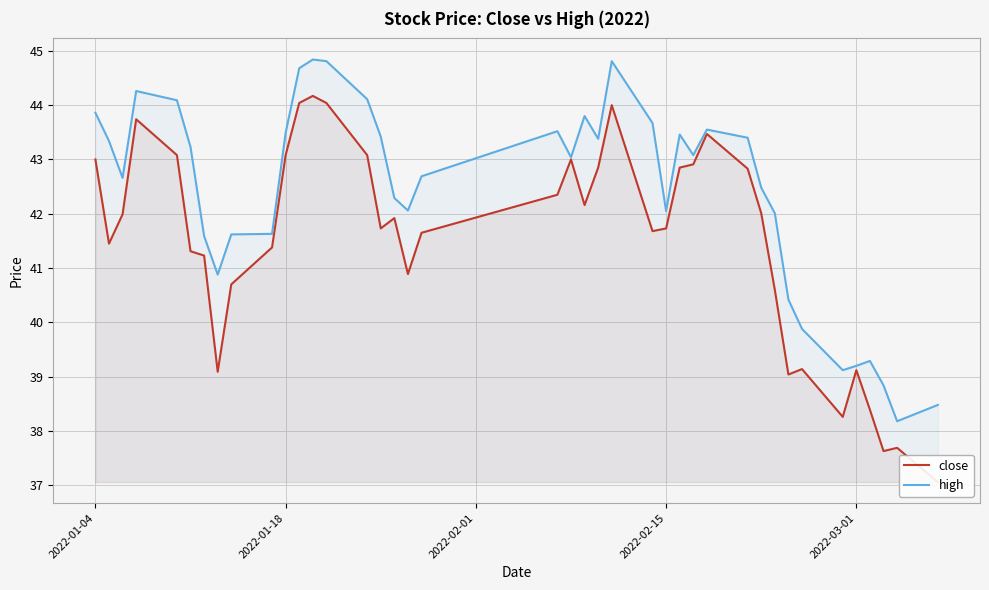

The value of high at 2022-03-01 is 39.2. True or false?

True